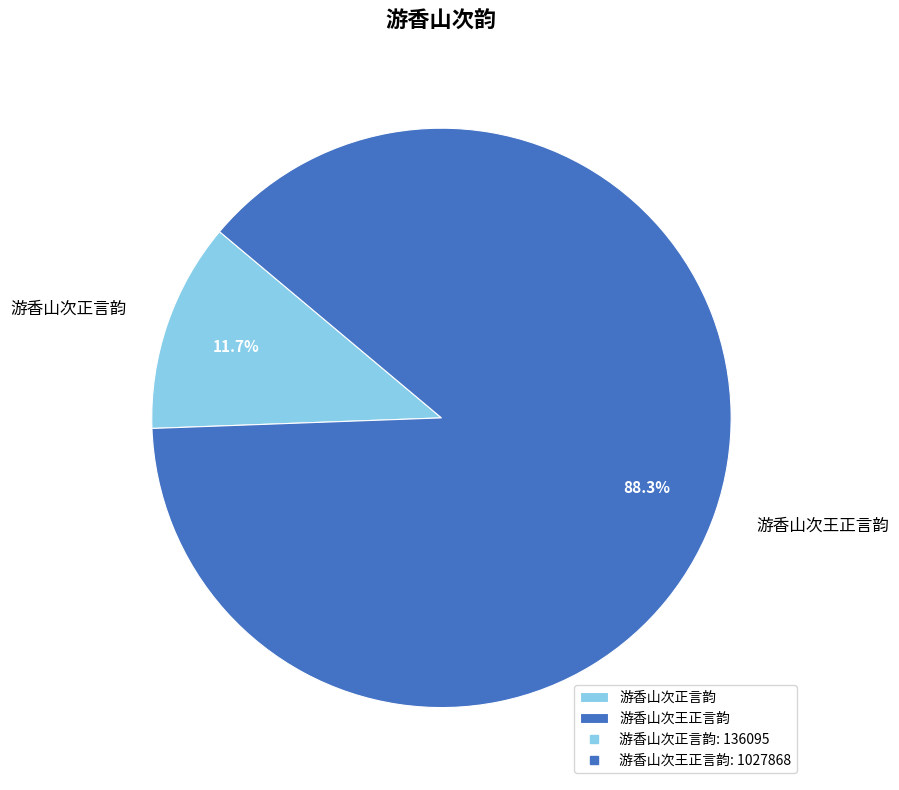

How many segments does this pie chart have?

2